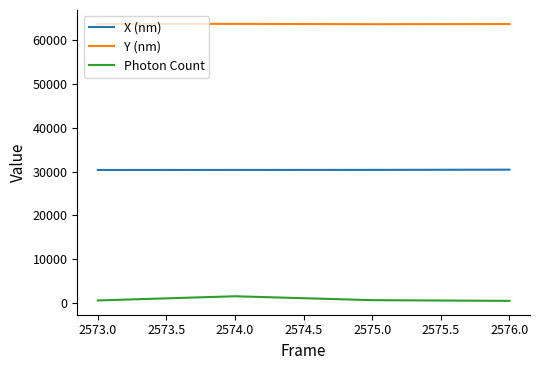

True or false: Photon Count and X (nm) intersect in this chart.

False